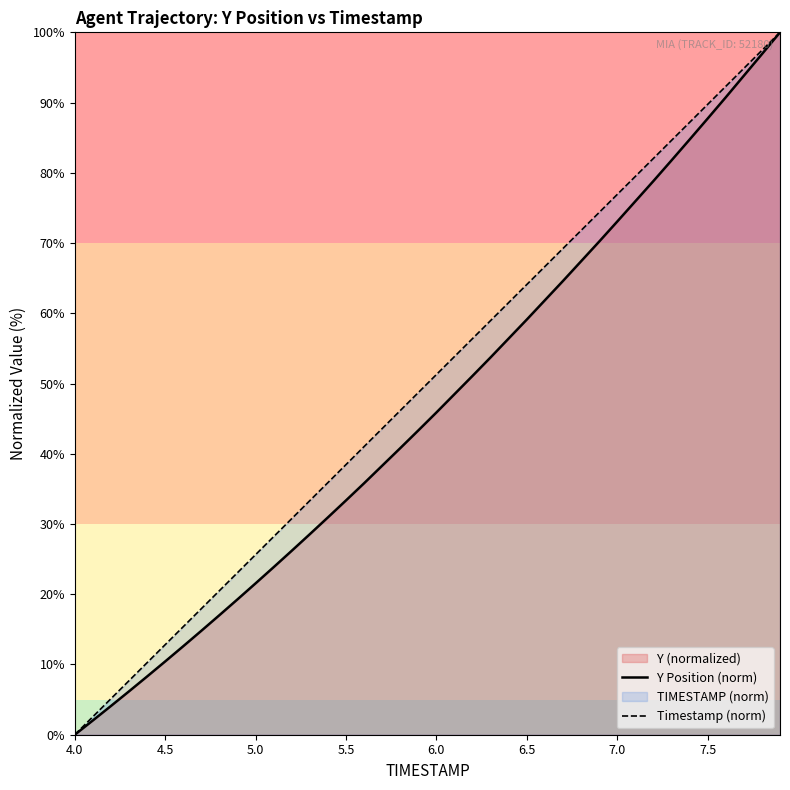

What is the difference between the maximum and minimum values in the Timestamp (norm) series?

100.0